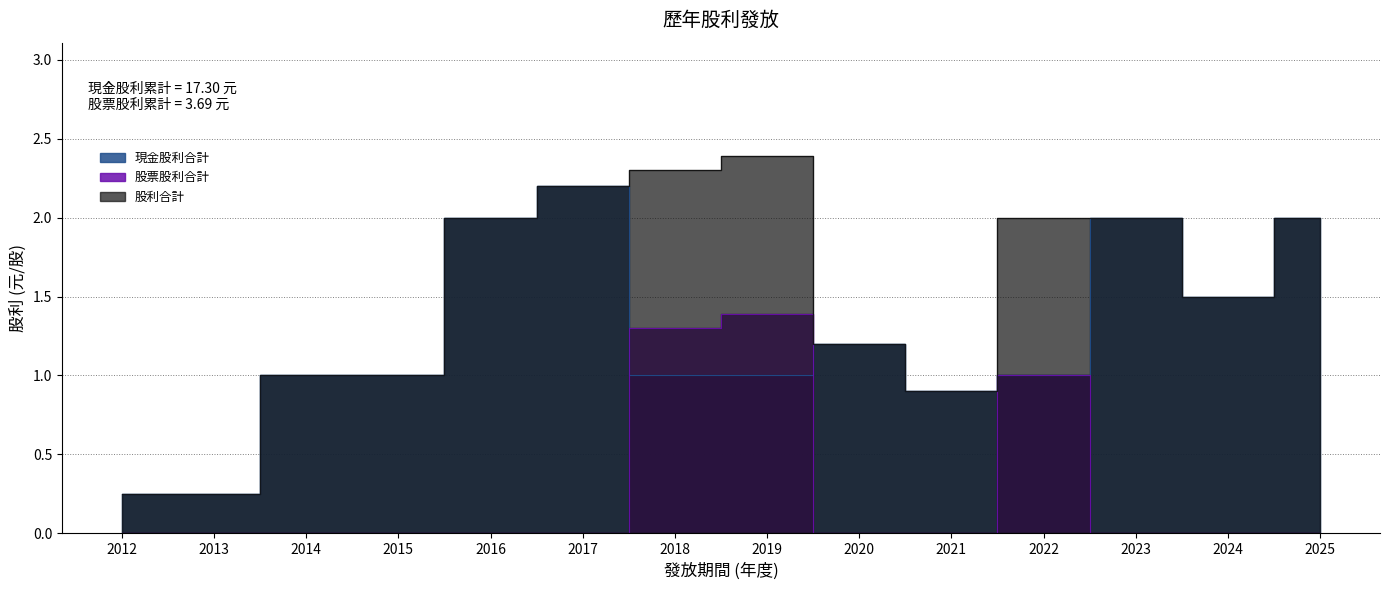

Rank the series by their average value, from lowest to highest.

股票股利合計, 現金股利合計, 股利合計